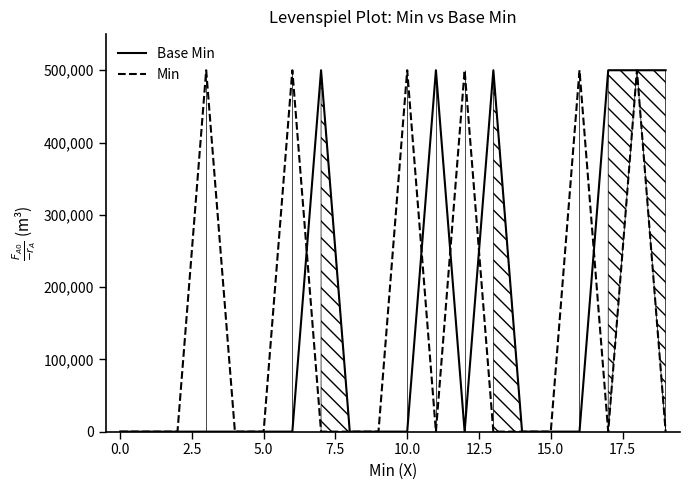

Does the chart display data point markers on the line(s)?

No